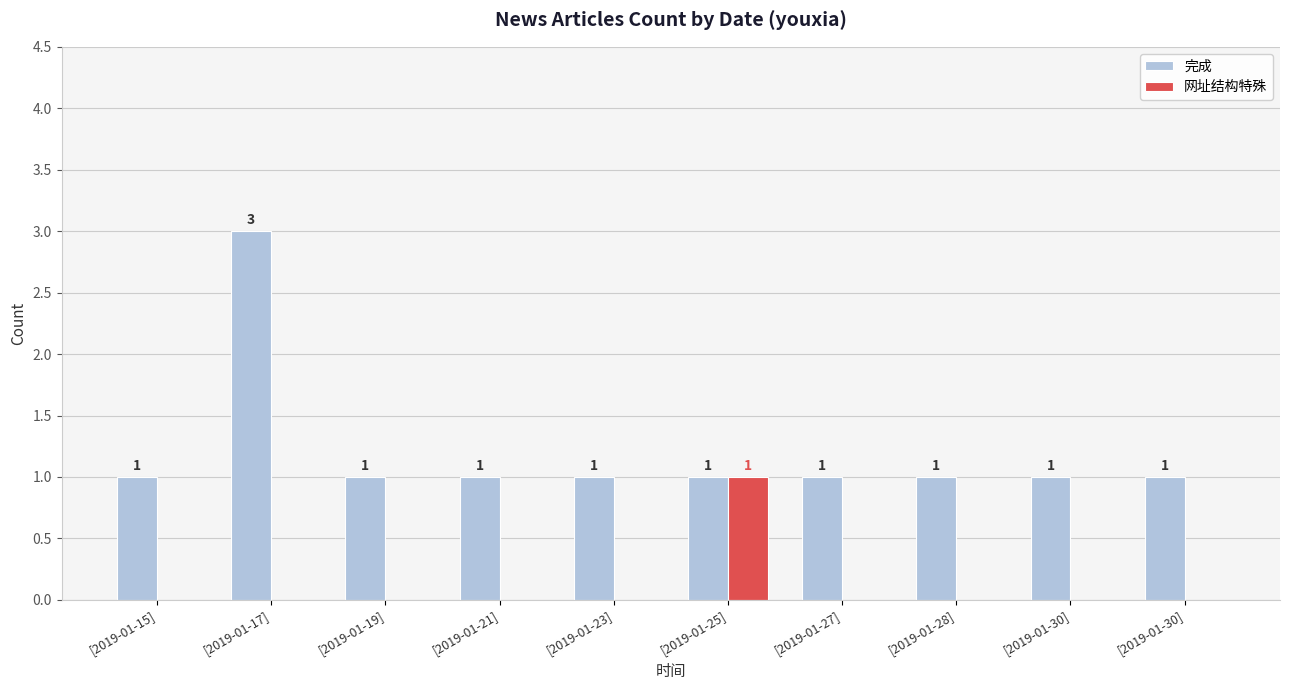

What is the greatest value displayed?

3